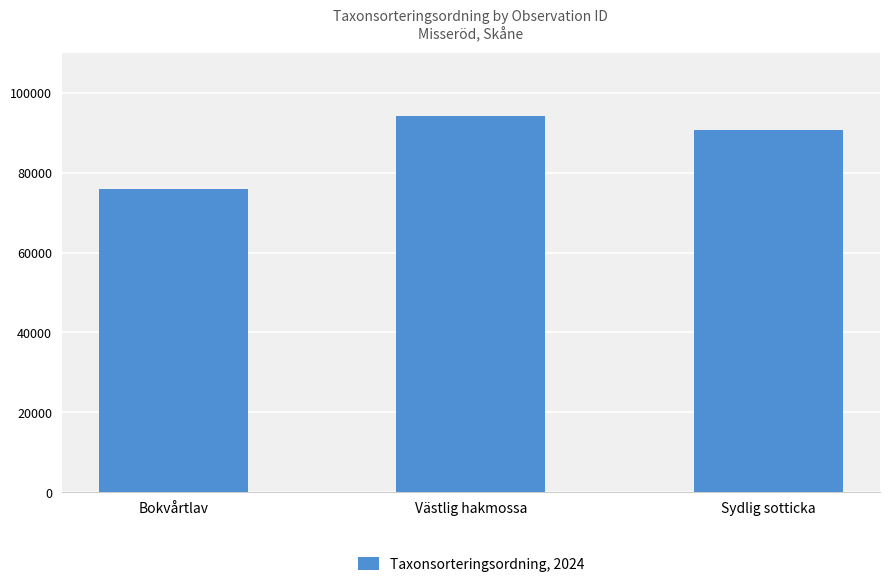

At which label is the value closest to 84989?

Sydlig sotticka